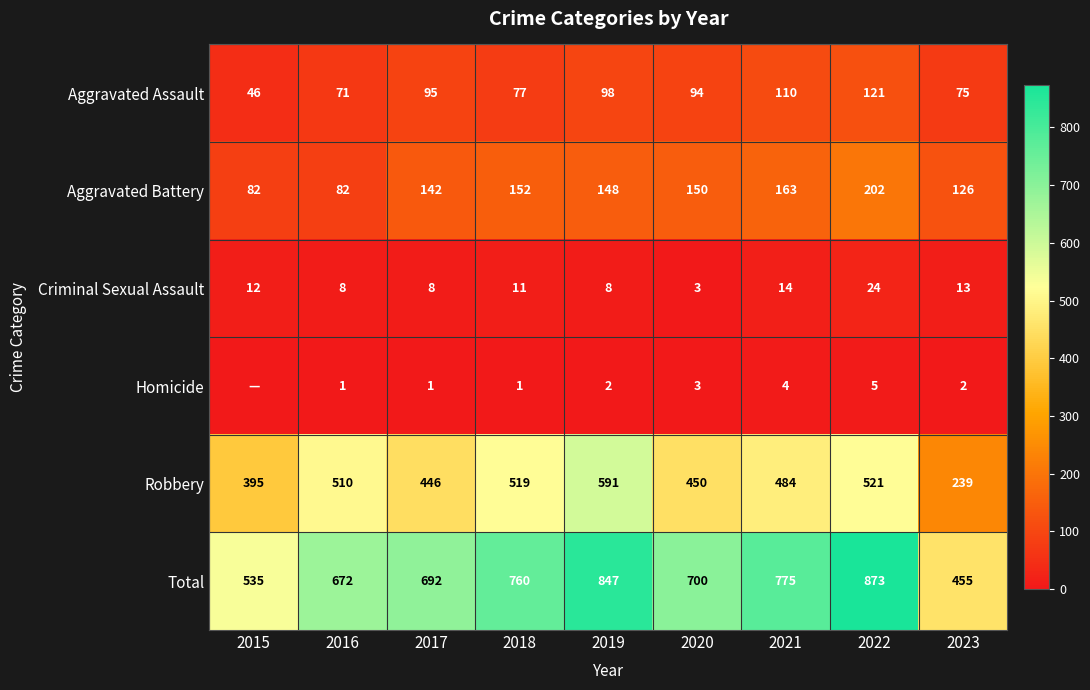

What is the difference between the second highest and second lowest values in the Total series?

312